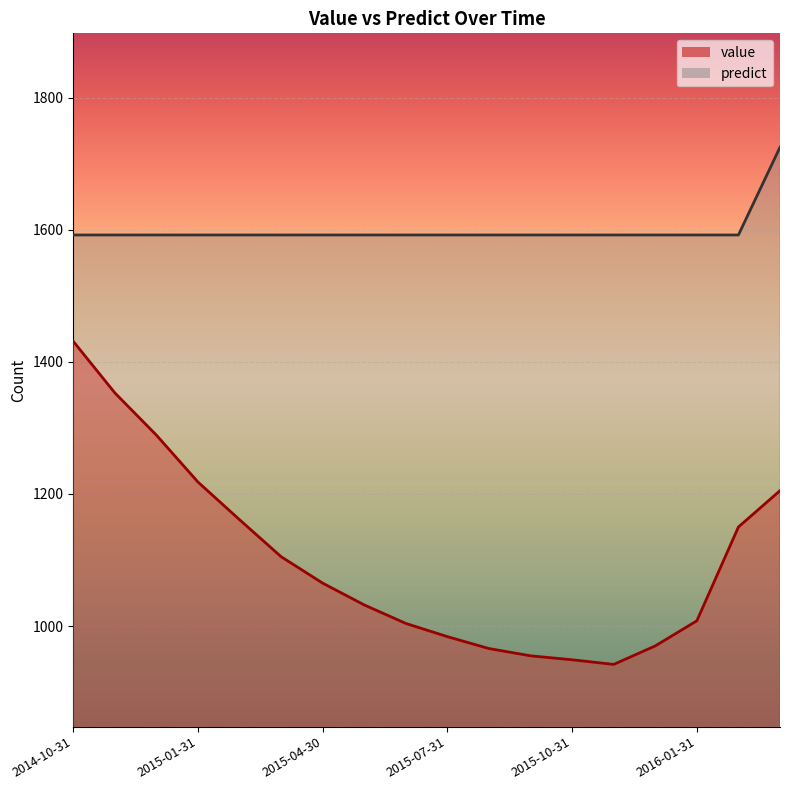

What is the difference between the maximum and minimum values in the predict series?

132.7